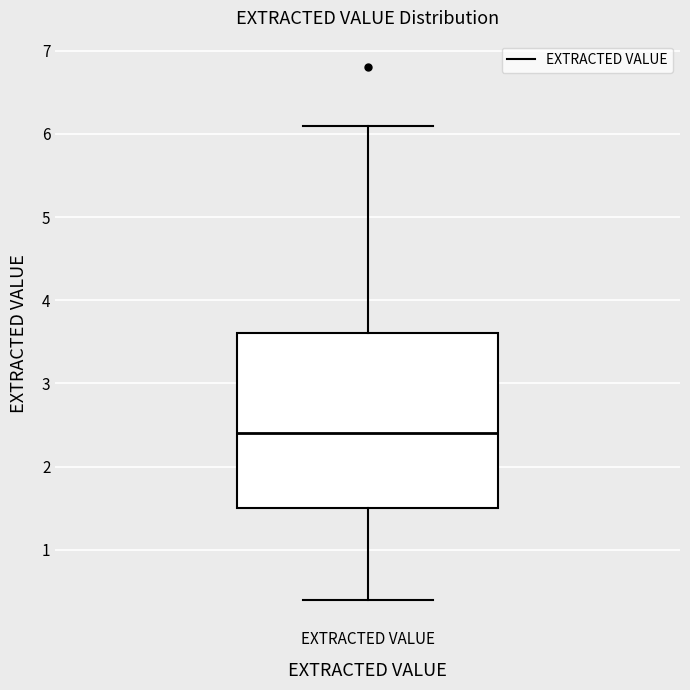

Transcribe this box plot: give where the median line is, the range the box spans, and where the two whiskers end, as read against the y-axis. The values are not printed on the chart, so give them approximately, as read against the axis.

median 2.4, box 1.5 to 3.6, whiskers 0.4 to 6.1